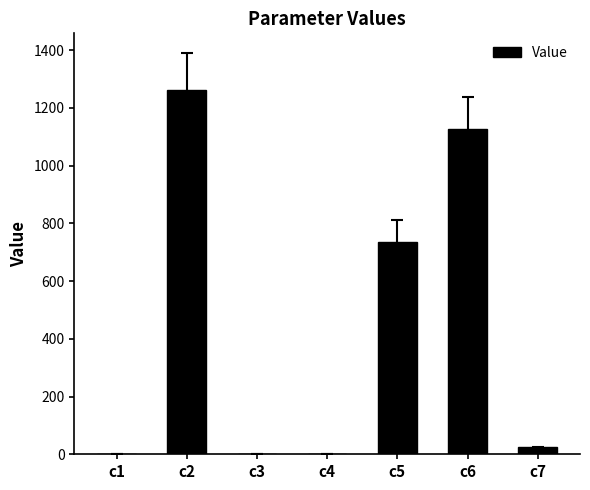

What is the sum of all values?

3151.2